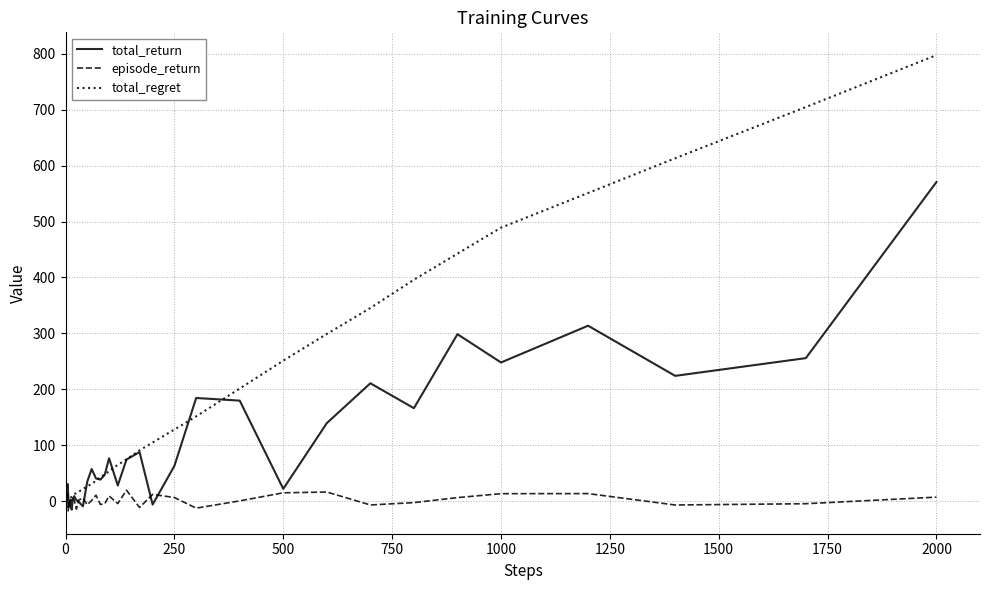

List the series in order of their overall mean, highest first.

total_regret, total_return, episode_return